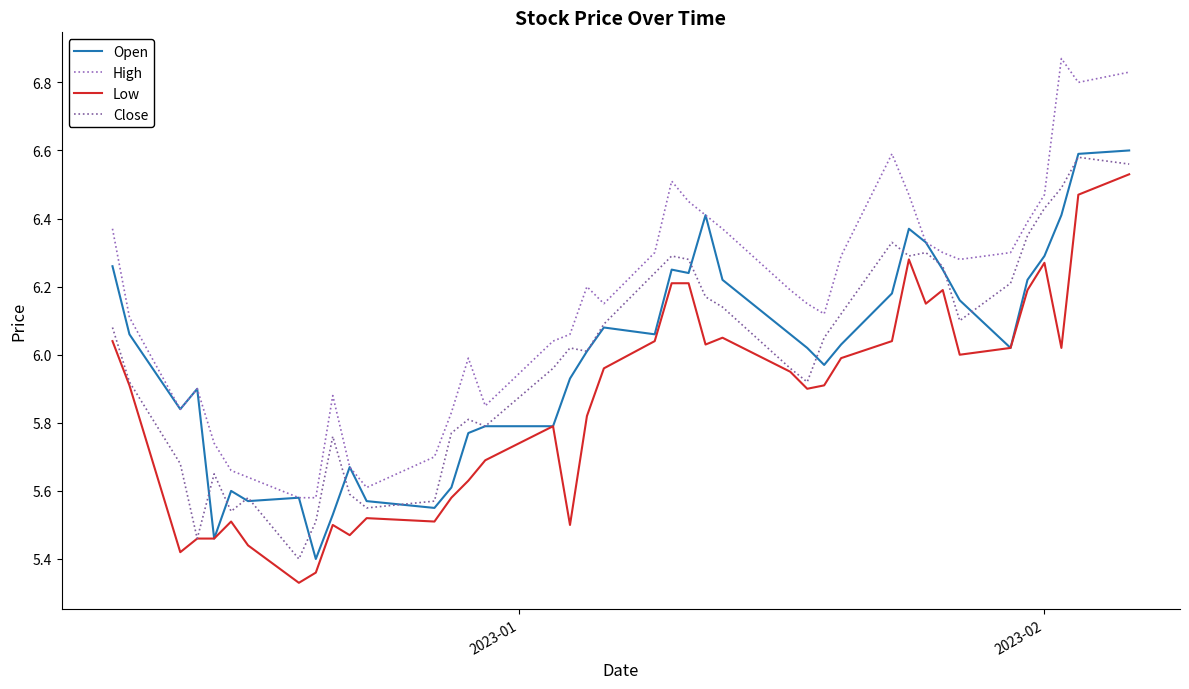

What is the difference between the second highest and second lowest values in the Close series?

1.1